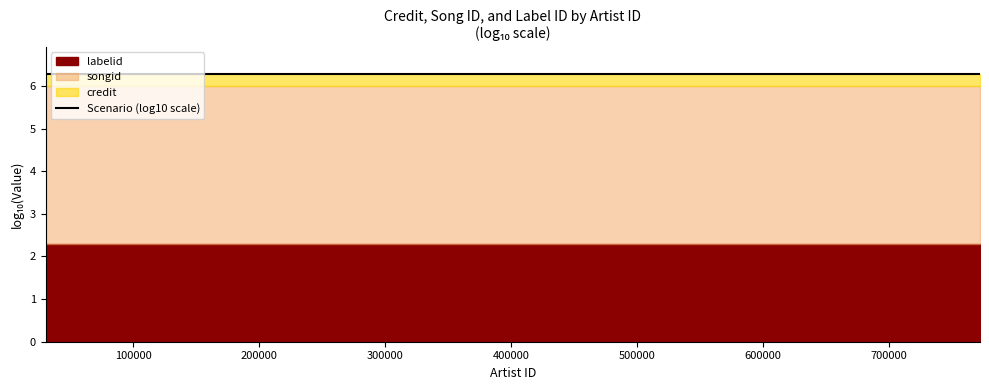

How many categories are shown in the chart?

5